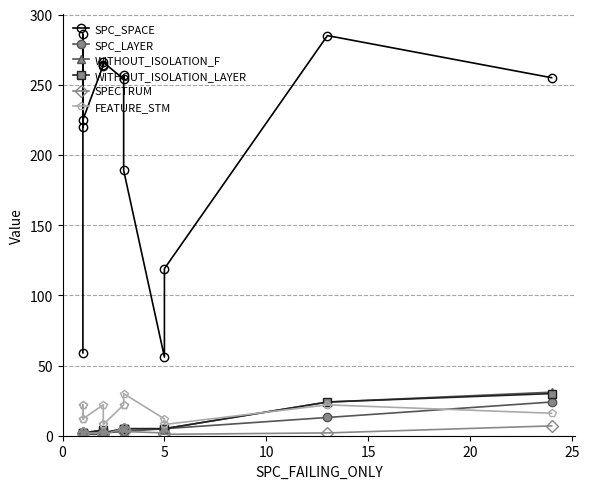

Is the value of SPC_LAYER at 9 greater than the value of WITHOUT_ISOLATION_LAYER at 0?

Yes